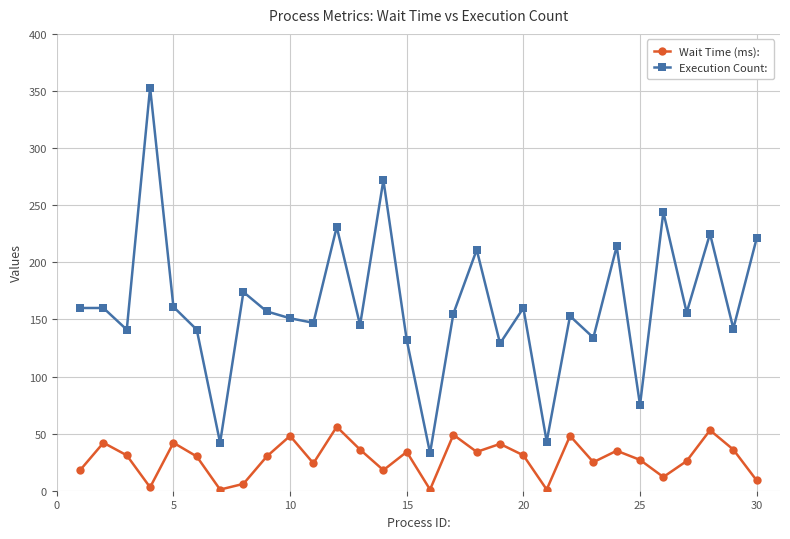

What is the greatest value displayed?

353